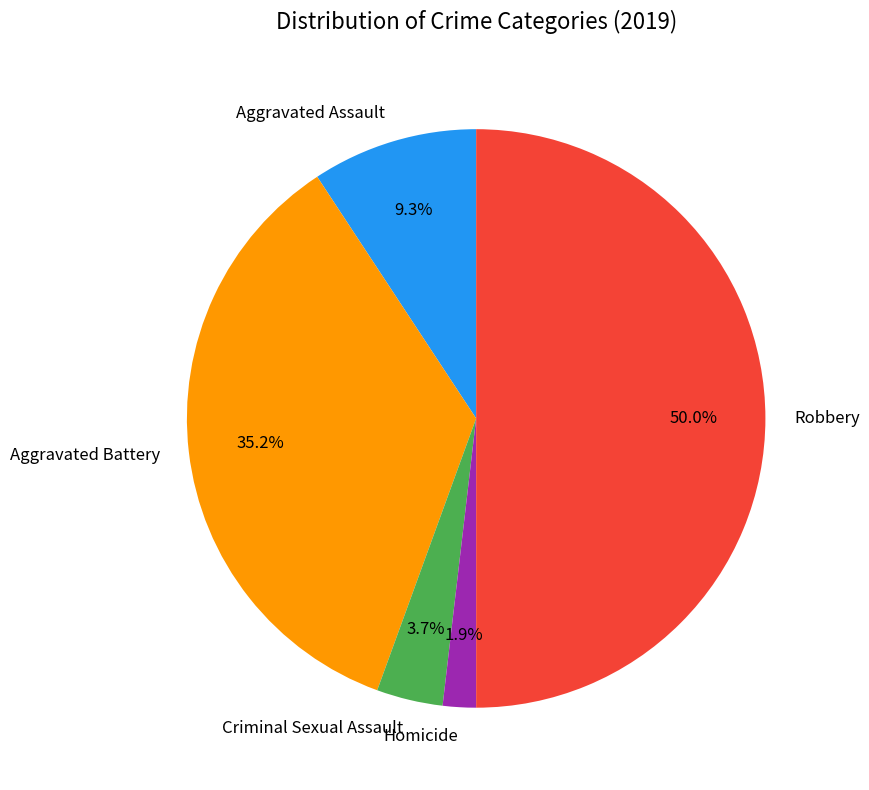

To the nearest percent, what portion does Criminal Sexual Assault represent?

4%